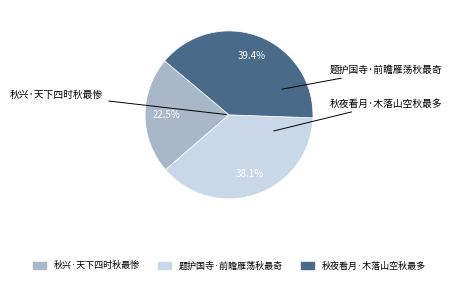

Is it true that 秋夜看月·木落山空秋最多 is 53% of the pie?

False